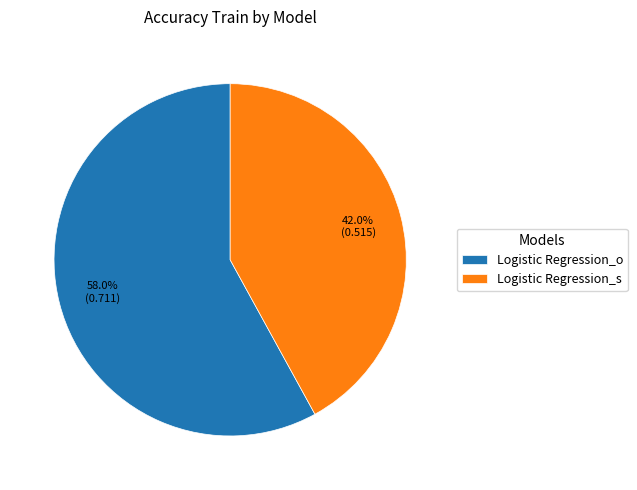

To the nearest percent, what portion does Logistic Regression_s represent?

42%